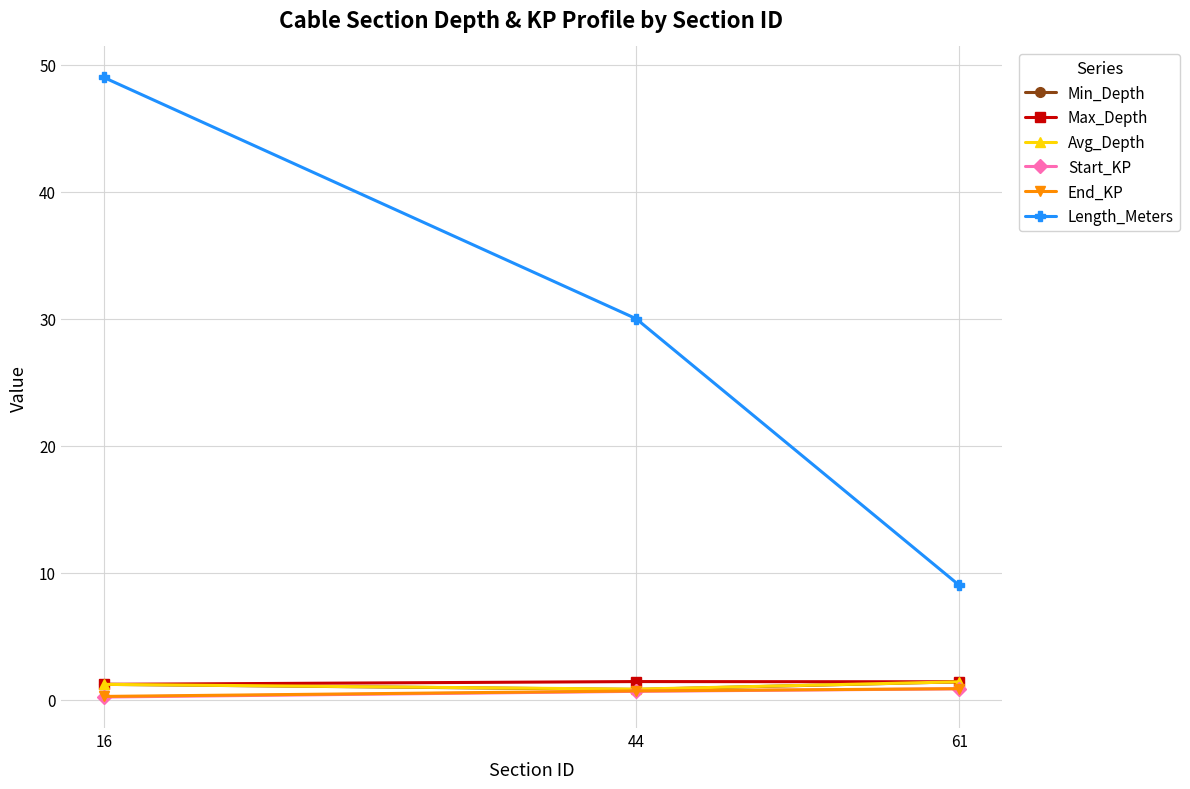

What is the value of the Max_Depth point at the 2nd from the left?

1.4